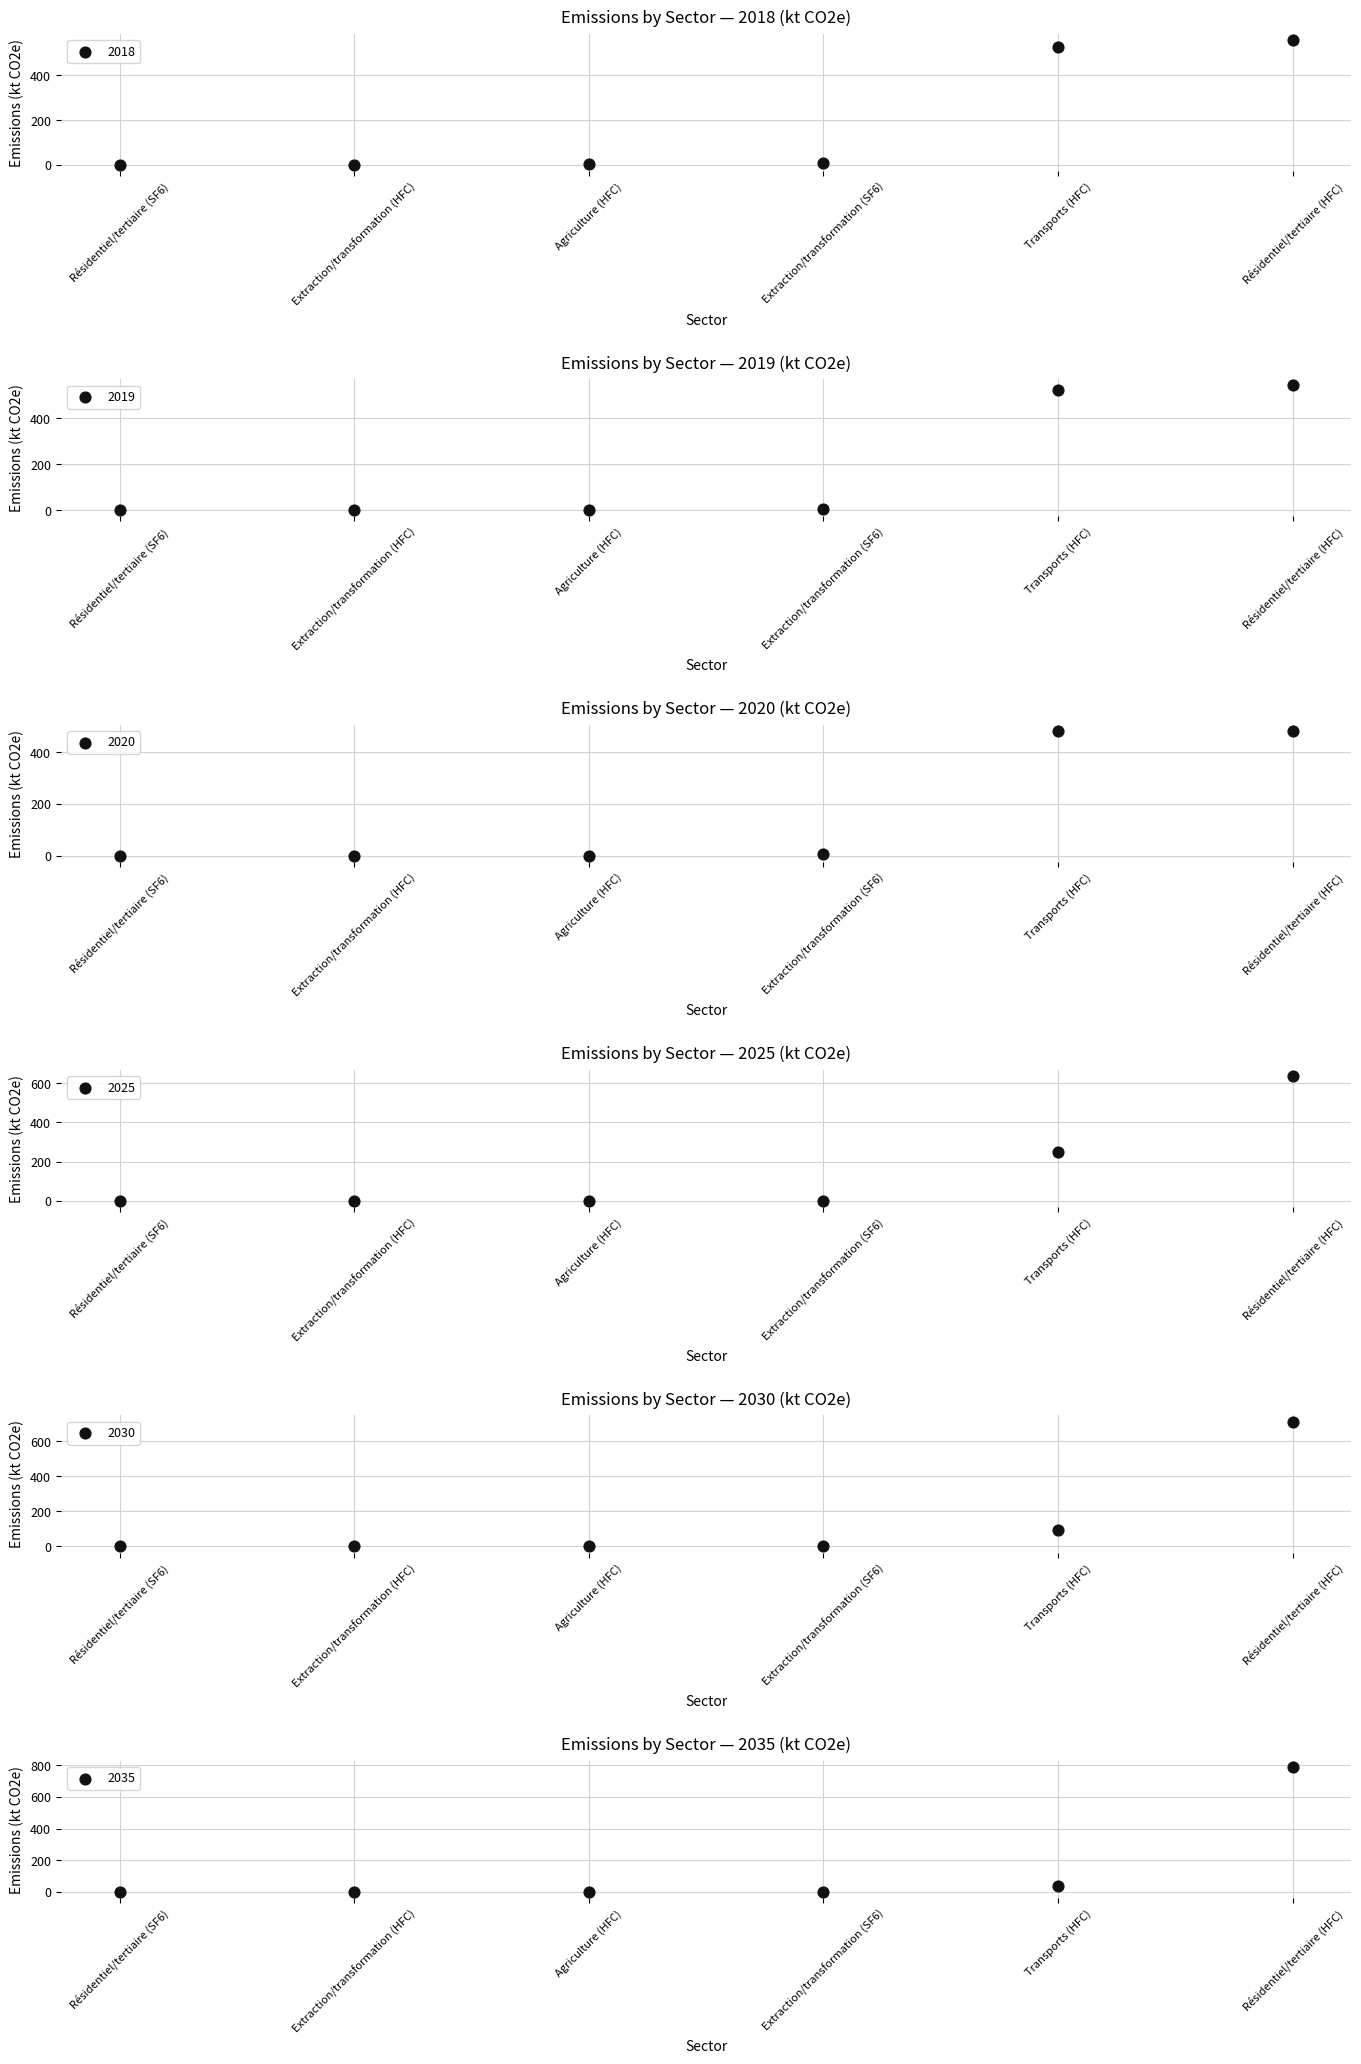

Which series contains the lowest Y value?

2020